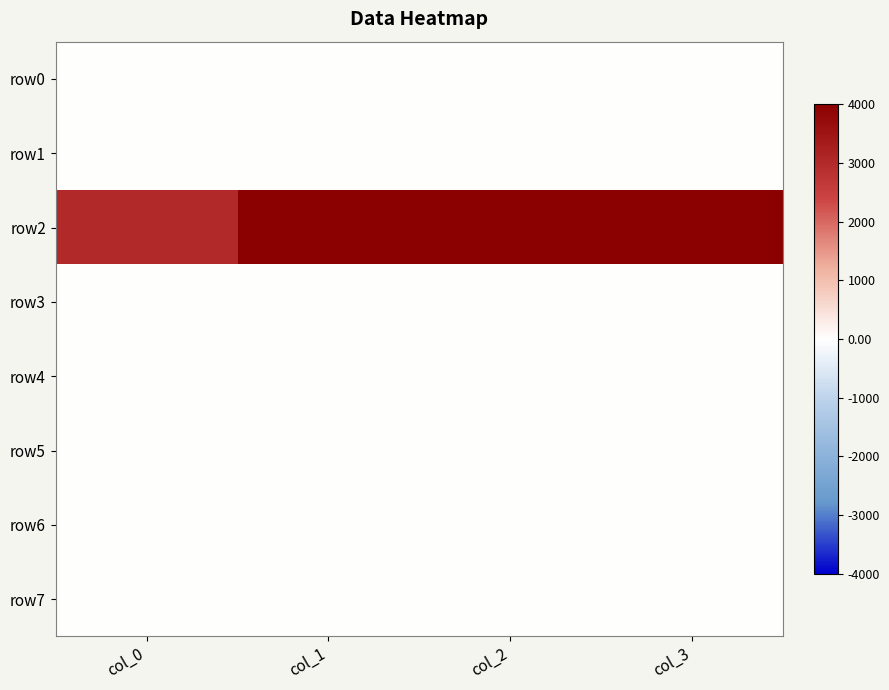

Reading left to right, list all the values displayed in this chart.

row0: col_0=0.0	col_1=3.0	col_2=4.0	col_3=3.0
row1: col_0=0.0	col_1=0.0	col_2=0.0	col_3=0.0
row2: col_0=3000.0	col_1=4000.0	col_2=4000.0	col_3=4000.0
row3: col_0=0.0	col_1=0.0	col_2=0.0	col_3=0.0
row4: col_0=0.0	col_1=0.7	col_2=0.7	col_3=0.0
row5: col_0=0.0	col_1=0.0	col_2=0.5	col_3=0.0
row6: col_0=0.0	col_1=4.0	col_2=0.0	col_3=2.0
row7: col_0=0.0	col_1=0.0	col_2=0.5	col_3=0.0